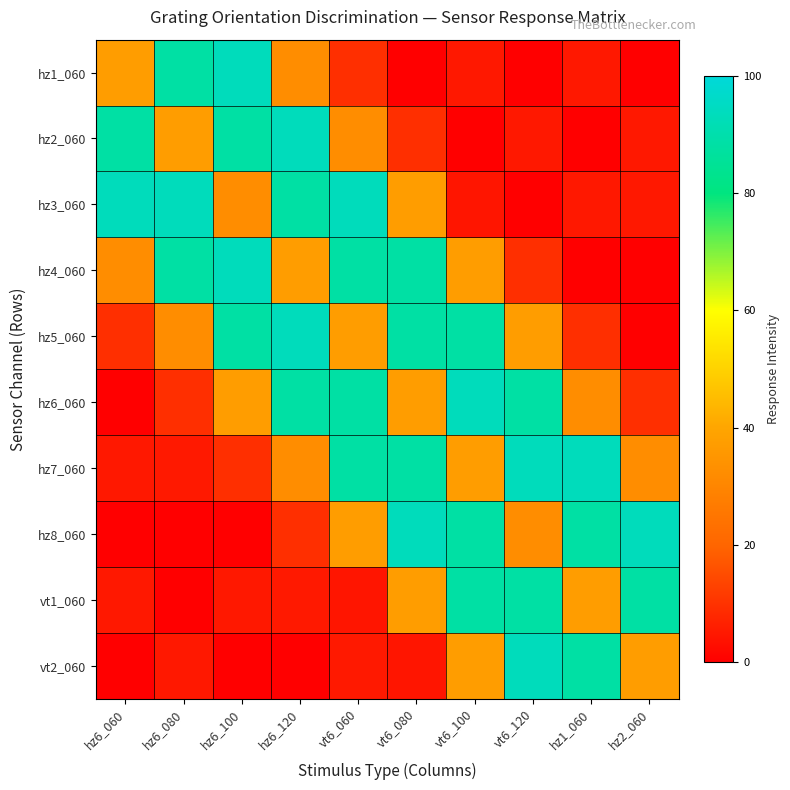

How many distinct data groups are displayed?

10